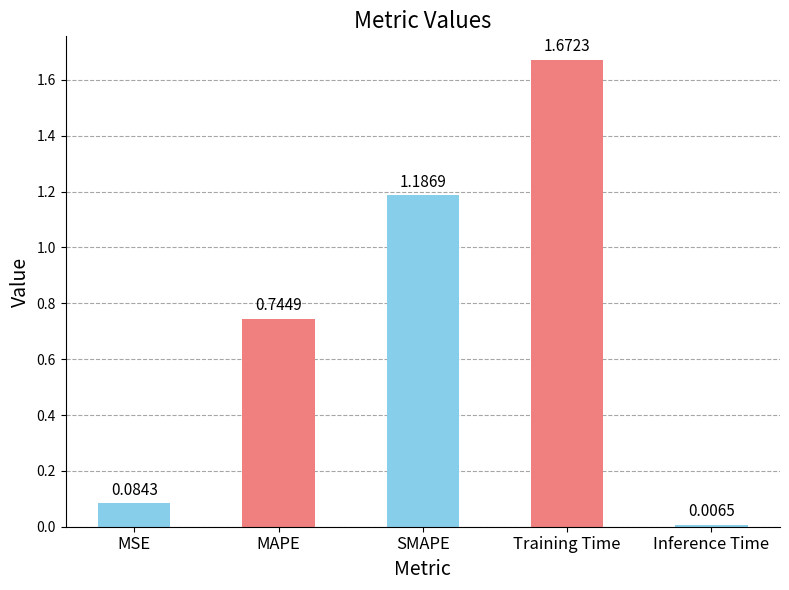

How many categories are shown in the chart?

5